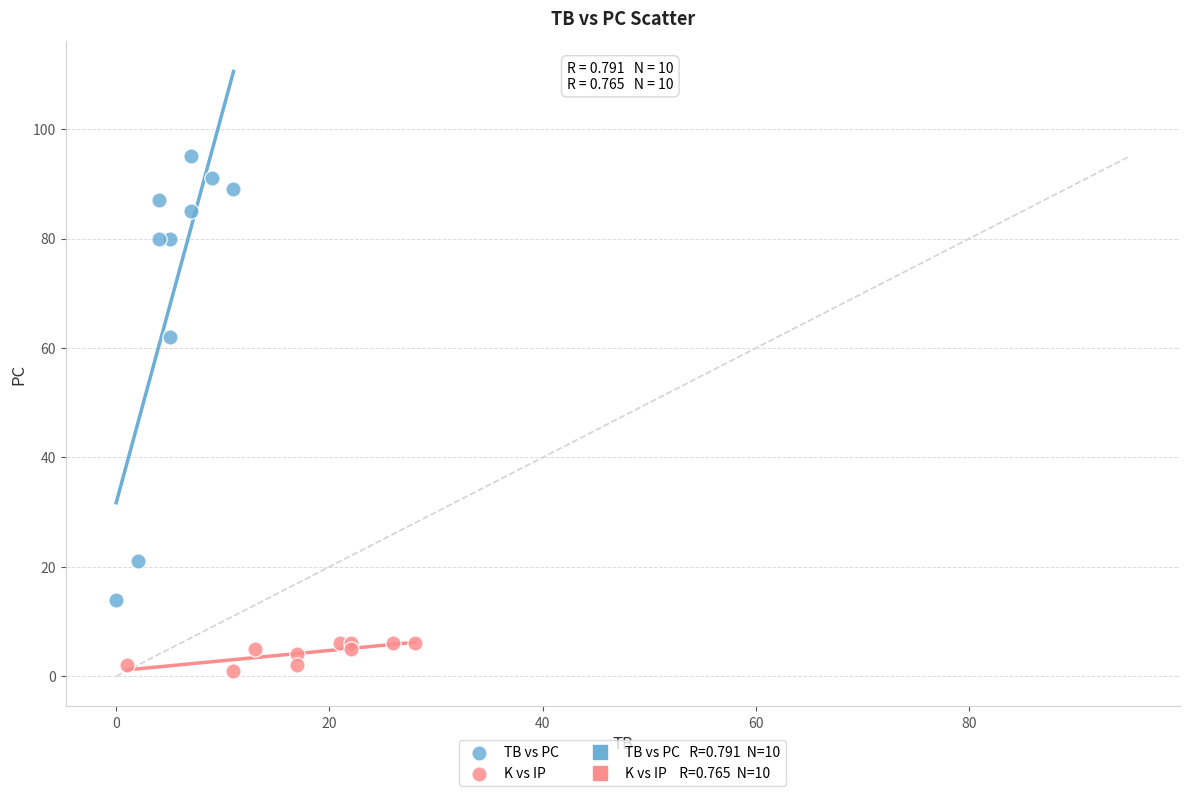

Which series has the widest spread of Y values?

TB vs PC